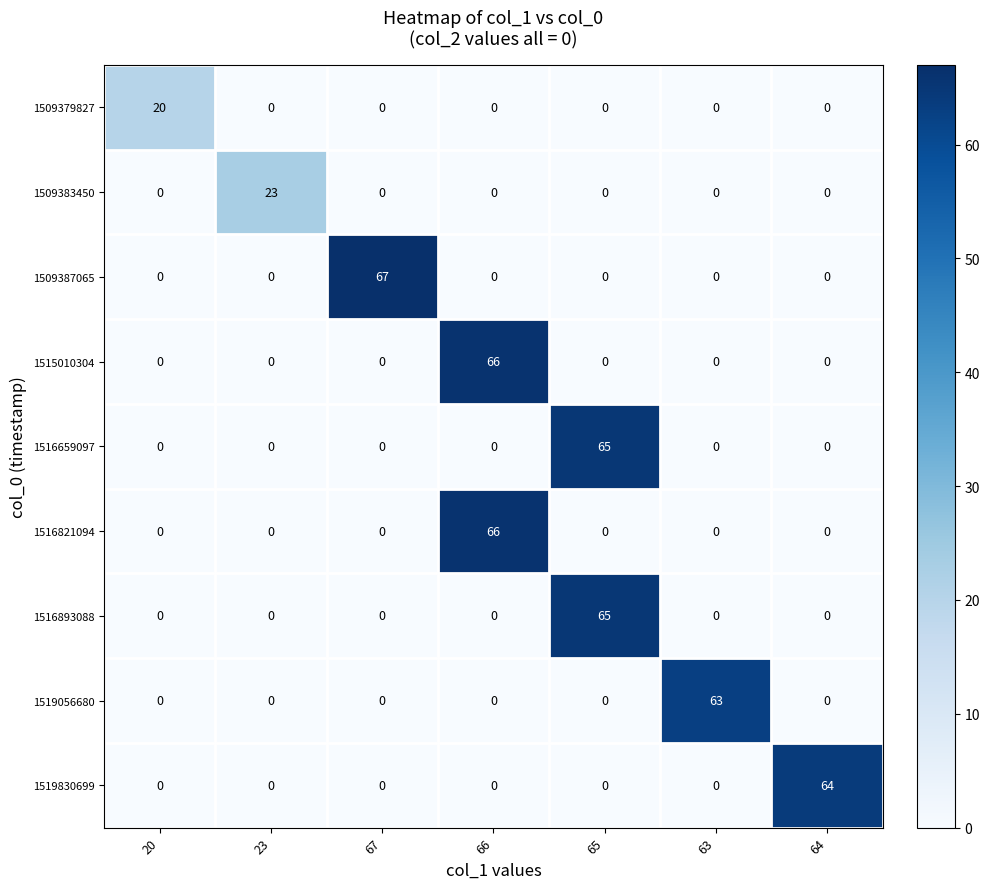

What is the maximum value for 1519830699?

64